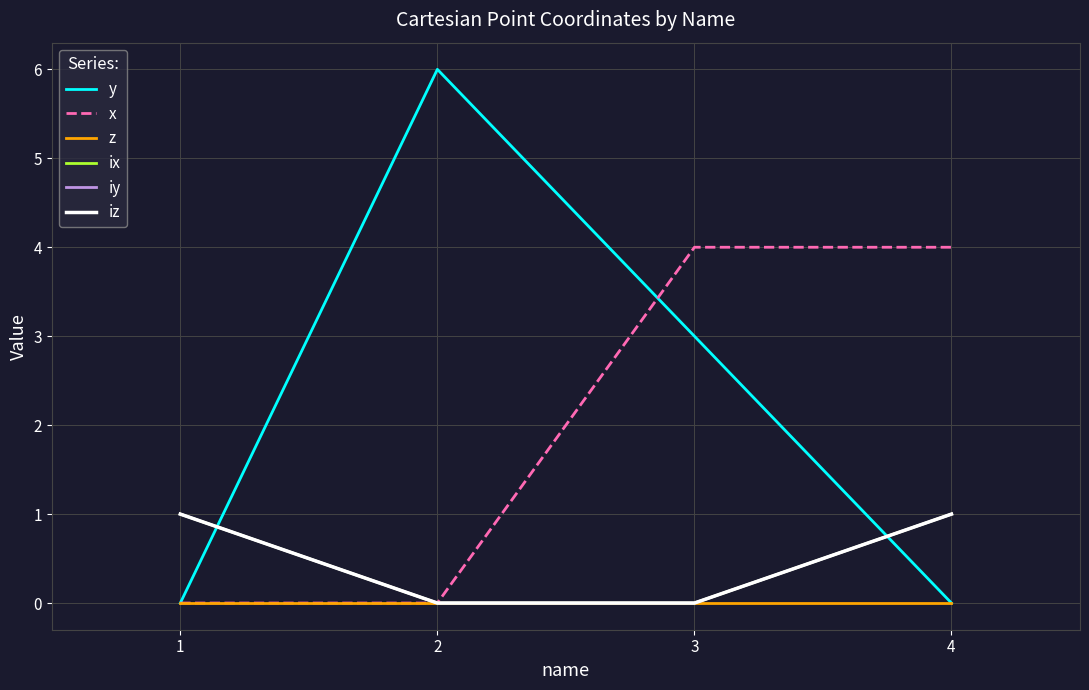

At which category is the sum across all series the highest?

3